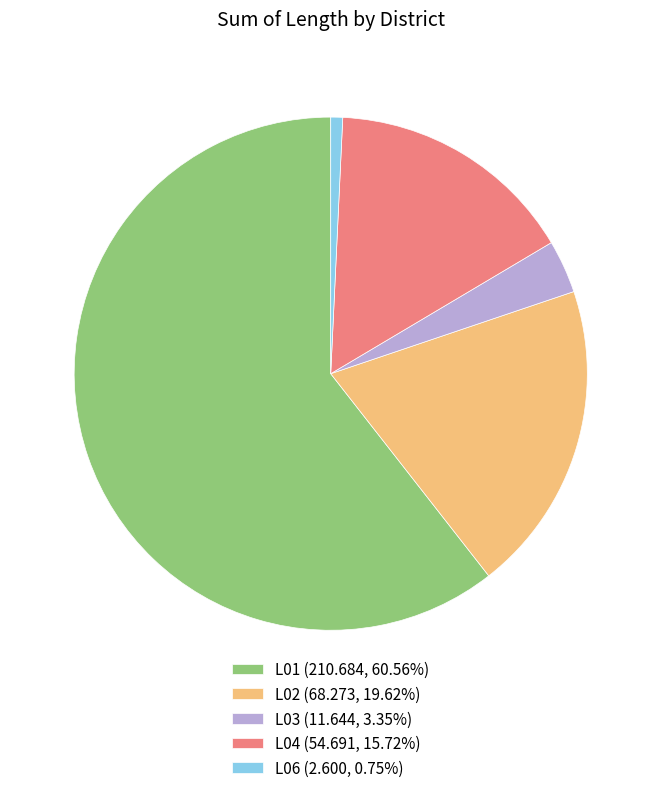

What is the ratio of the value at L02 (68.273, 19.62%) to the value at L03 (11.644, 3.35%)?

5.9